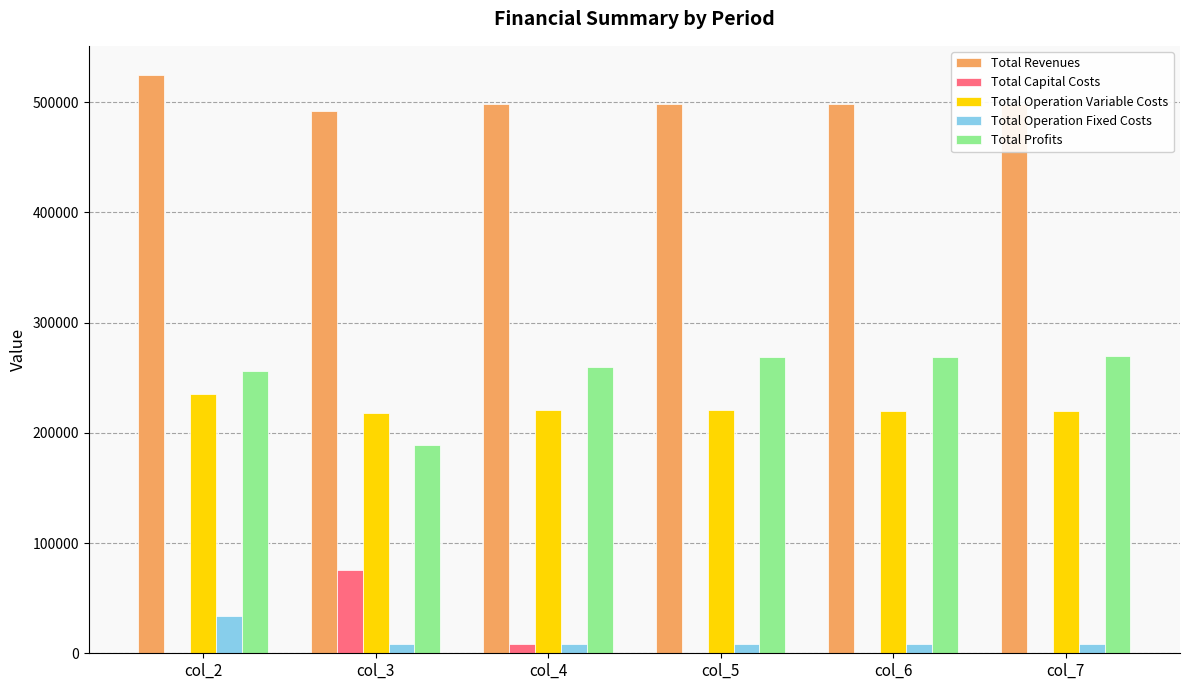

What is the total value across all series at col_6?

995931.8